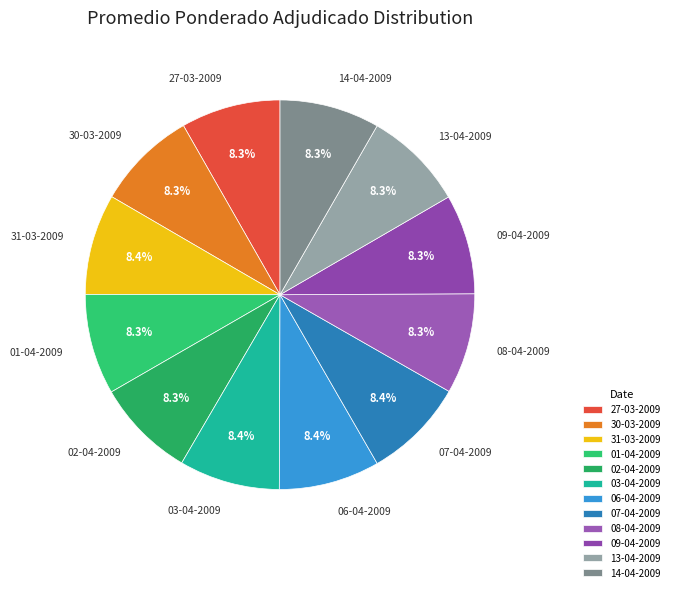

What percentage is NOT represented by 03-04-2009?

91.6%